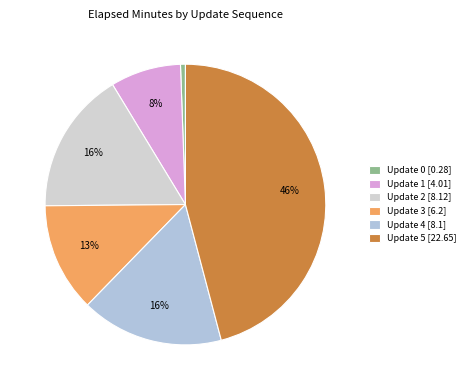

How many slices are in this pie chart?

6